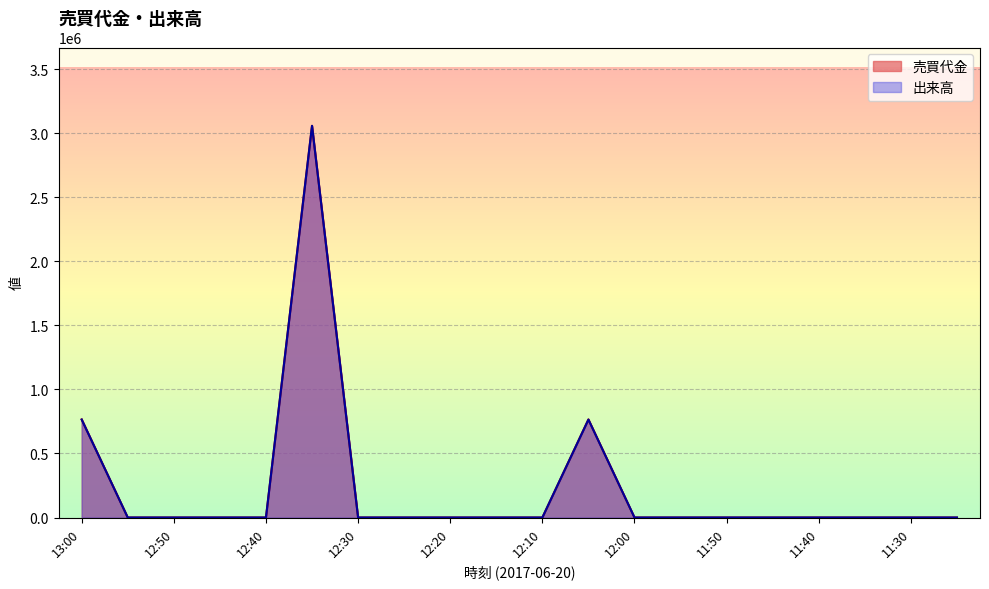

Rank the categories by 売買代金 value from lowest to highest.

12:55, 12:50, 12:45, 12:40, 12:30, 12:25, 12:20, 12:15, 12:10, 12:00, 11:55, 11:50, 11:45, 11:40, 11:35, 11:30, 11:25, 13:00, 12:05, 12:35